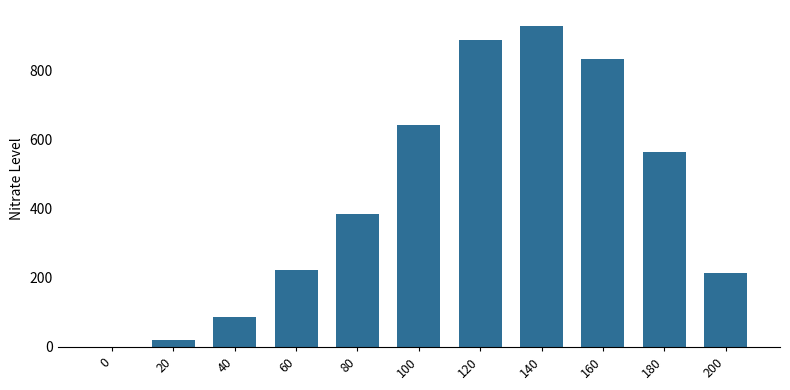

How many data points does each series have?

11